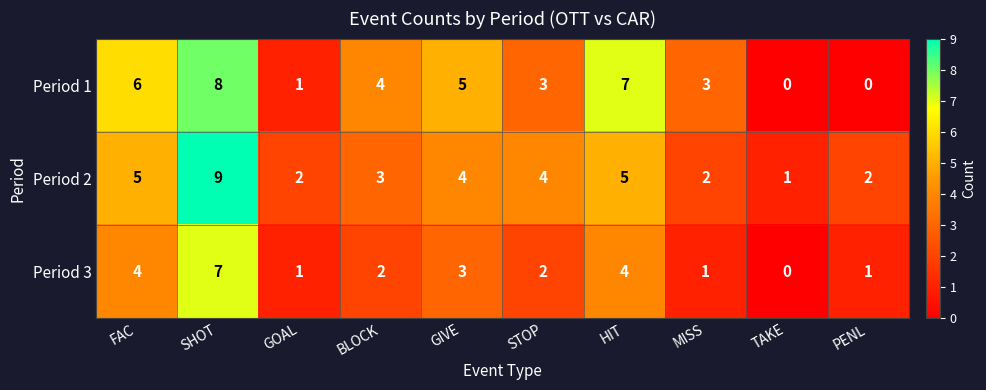

Count the Period 3 values in the range 1 to 4.

8